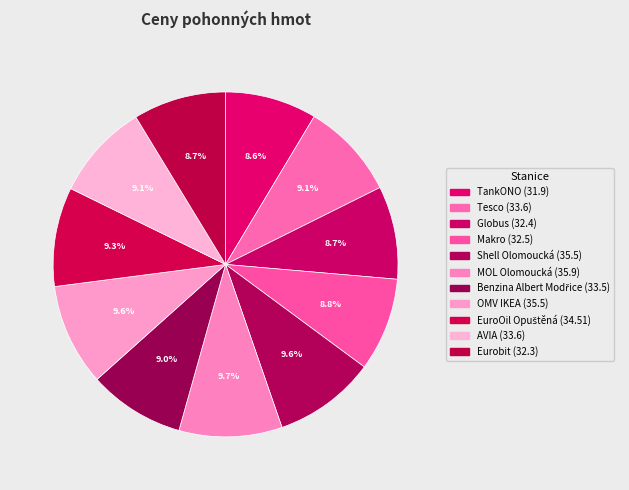

The MOL Olomoucká slice represents 10% of the pie. True or false?

True